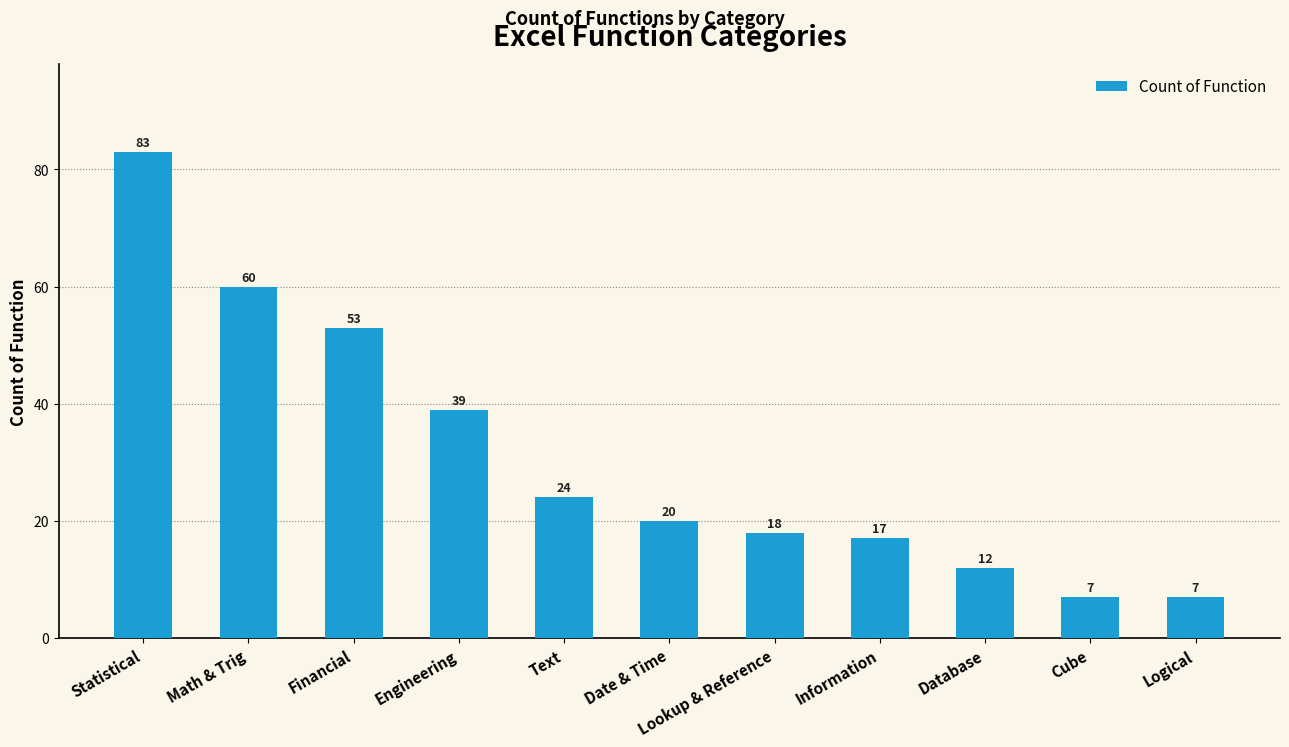

Where is the data nearest to the value 45?

Engineering